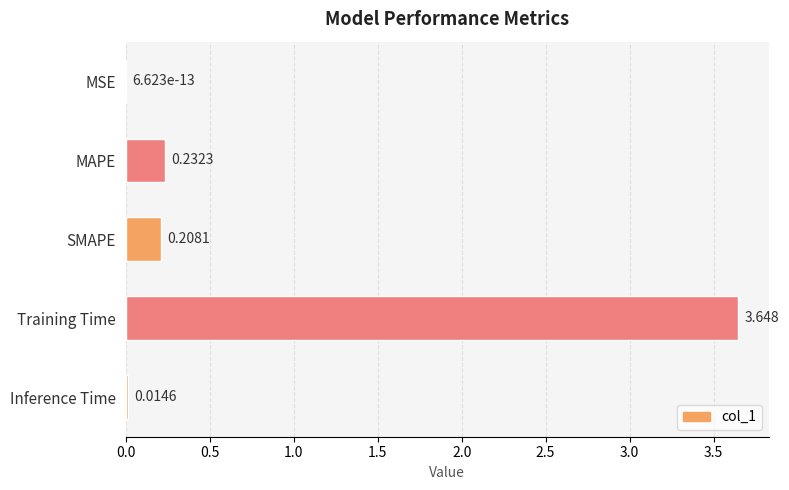

What is the sum of all values?

4.1